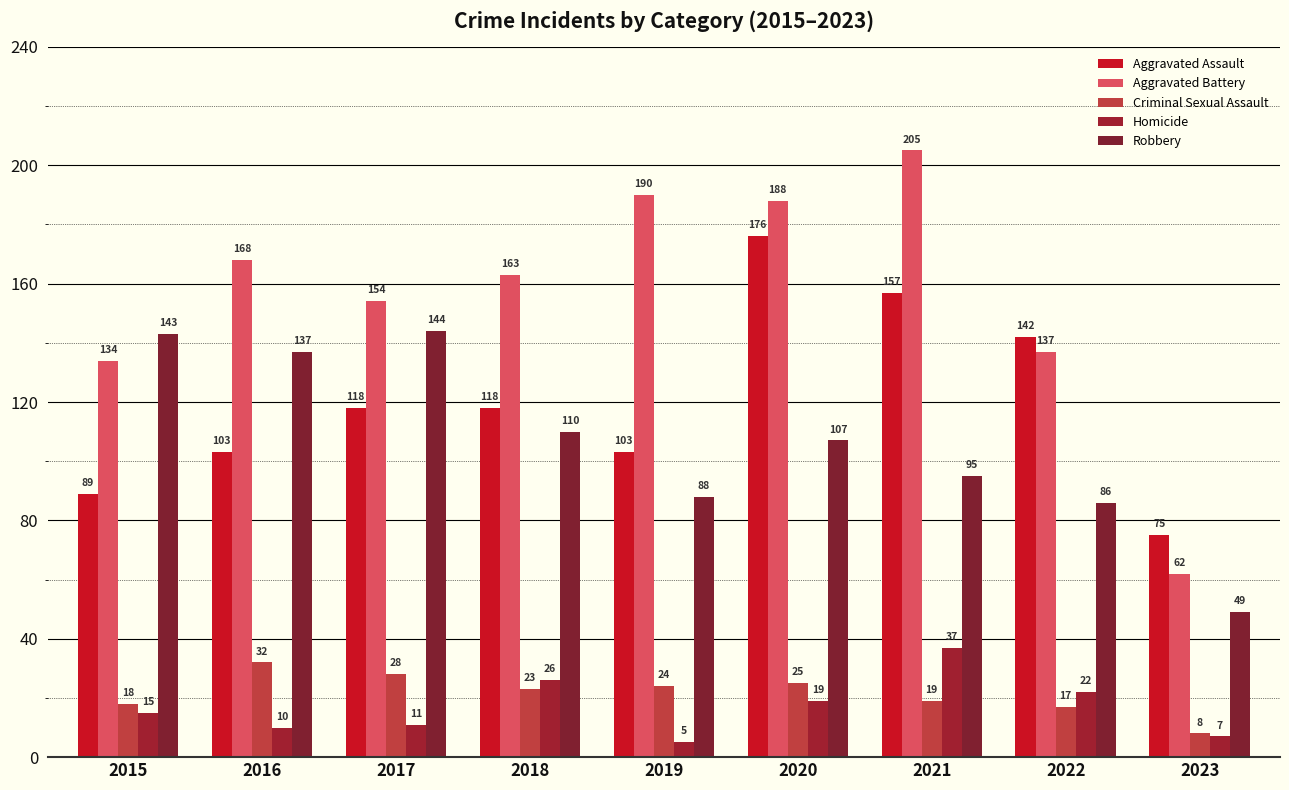

What are all the series names shown in the legend?

Aggravated Assault, Aggravated Battery, Criminal Sexual Assault, Homicide, Robbery